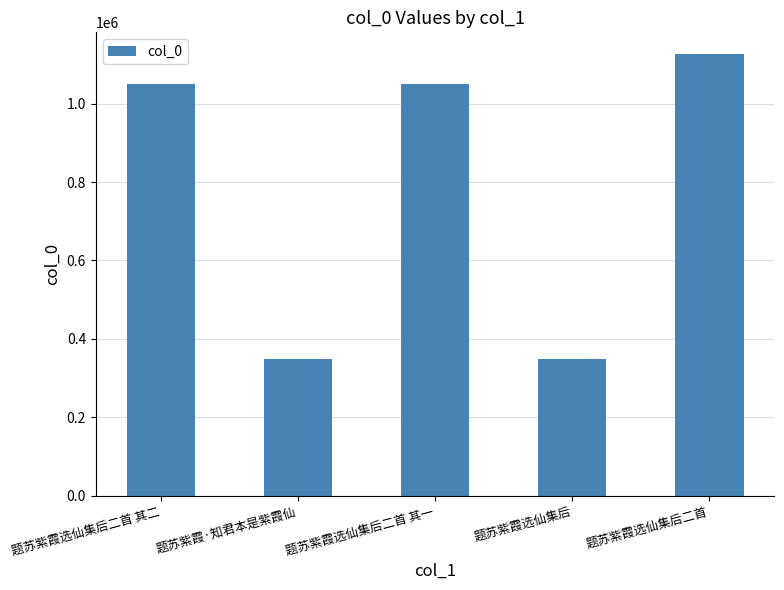

What is the difference between the values at 题苏紫霞选仙集后 and 题苏紫霞选仙集后二首 其二?

702677